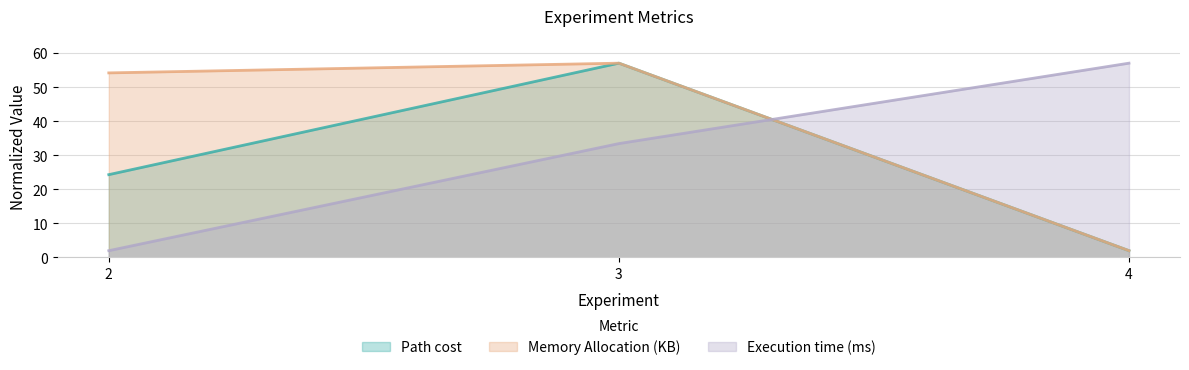

What is the total value across all series at 2?

80.5